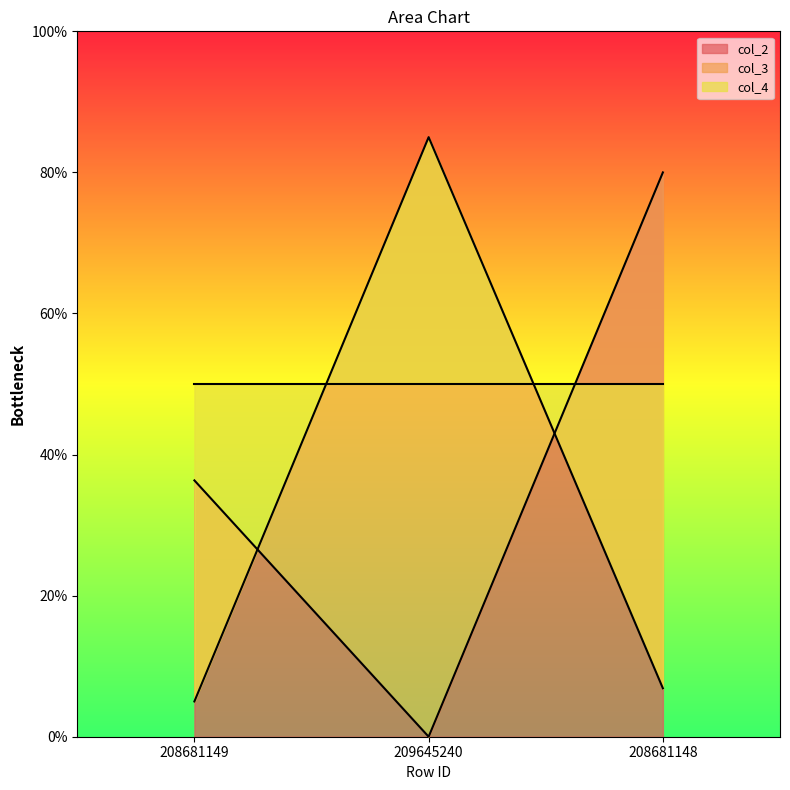

Which series has the widest spread of values?

col_2